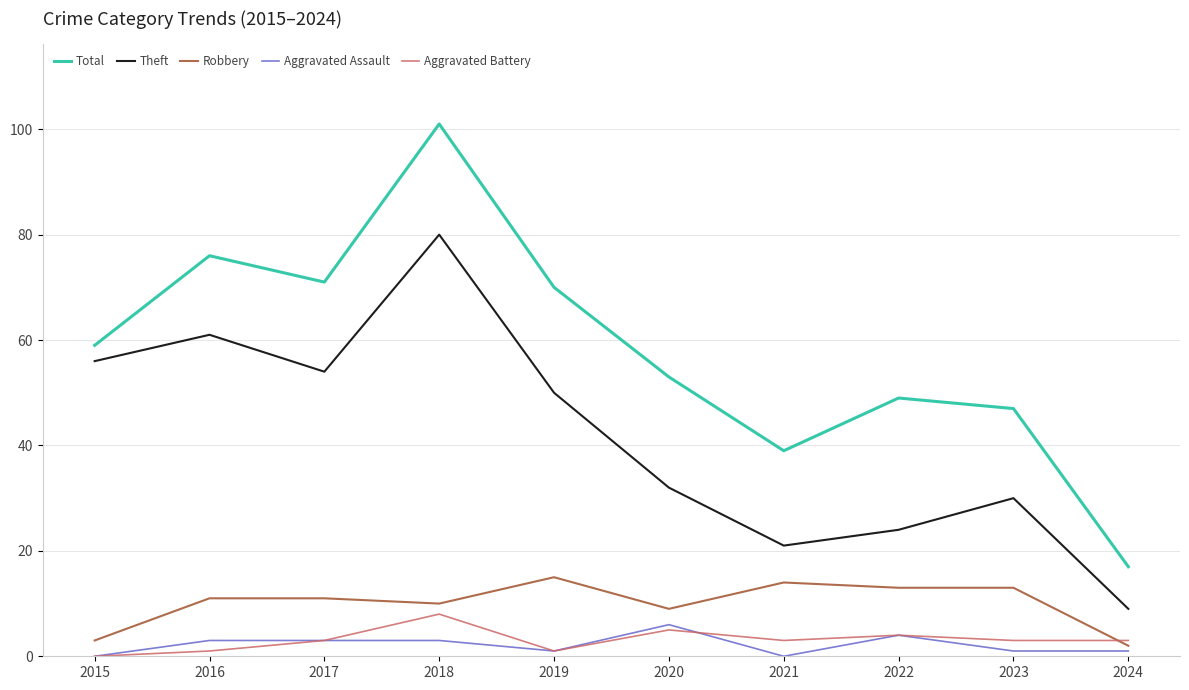

List the series in order of their peak value, lowest first.

Aggravated Assault, Aggravated Battery, Robbery, Theft, Total